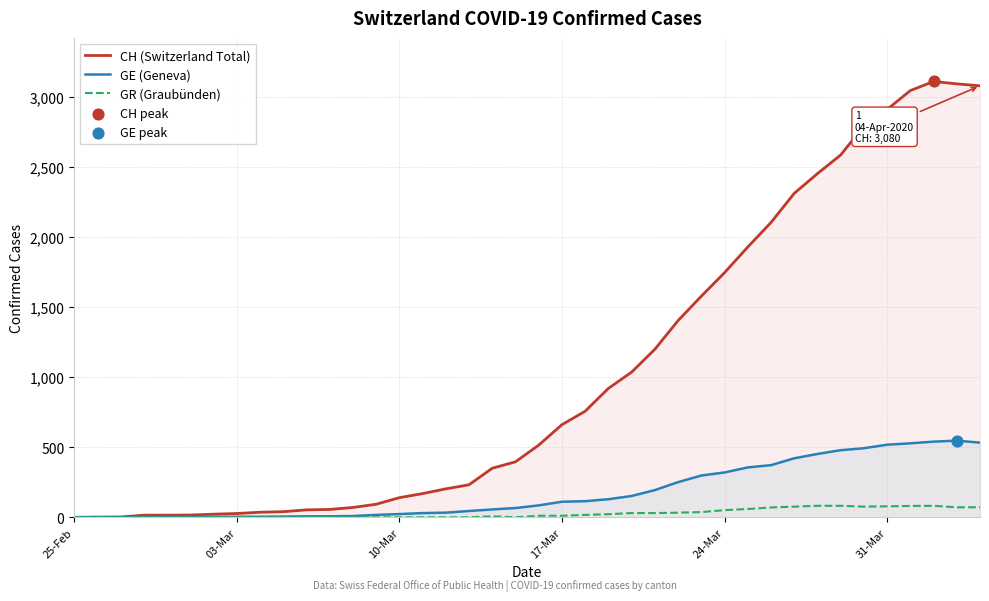

Which series has the largest total across all categories?

CH (Switzerland Total)